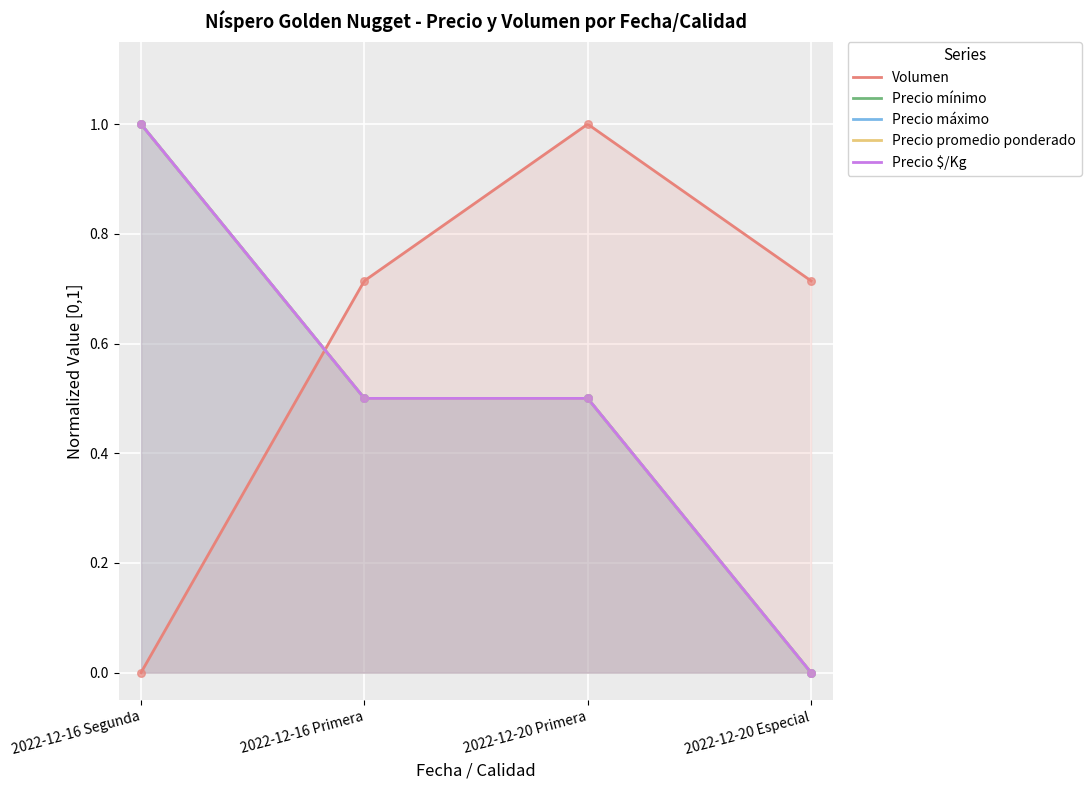

At how many categories does at least one series exceed 0?

4